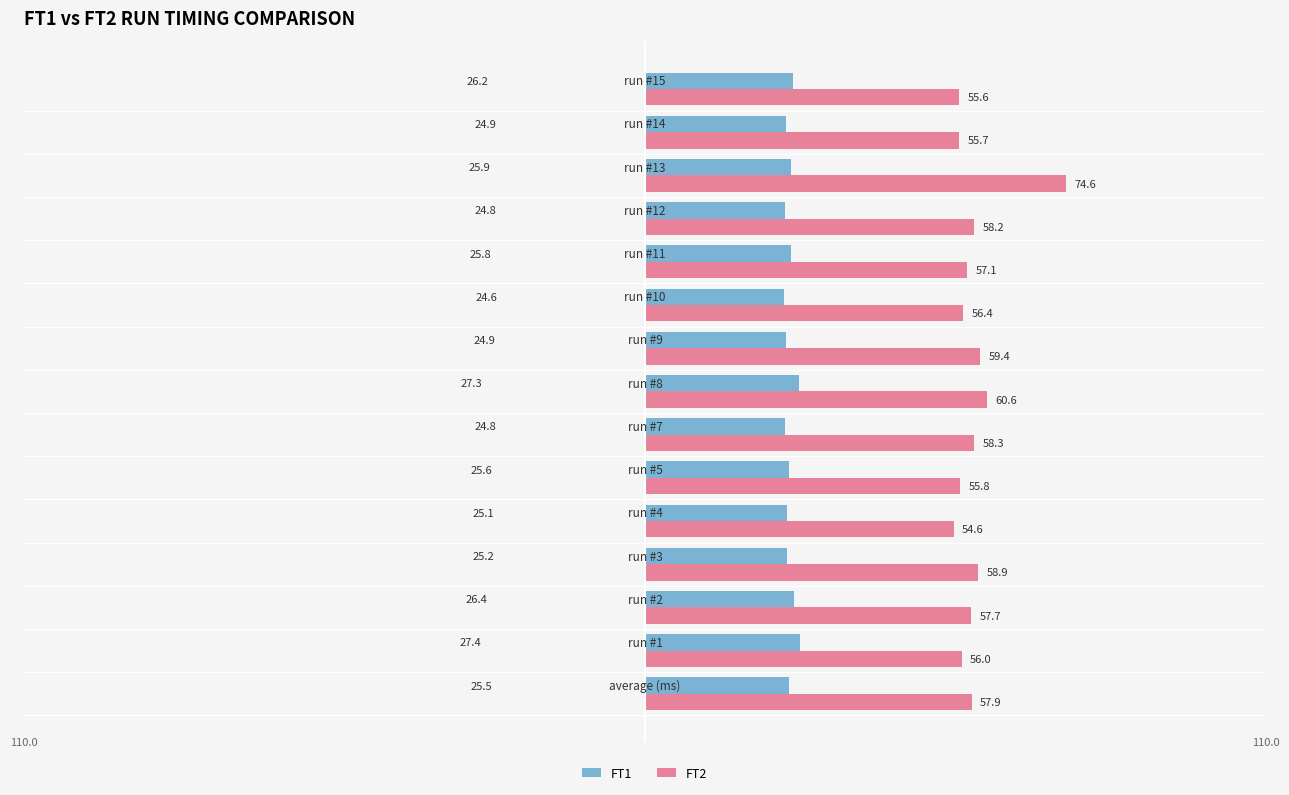

What is the sum of all FT2 values?

876.8